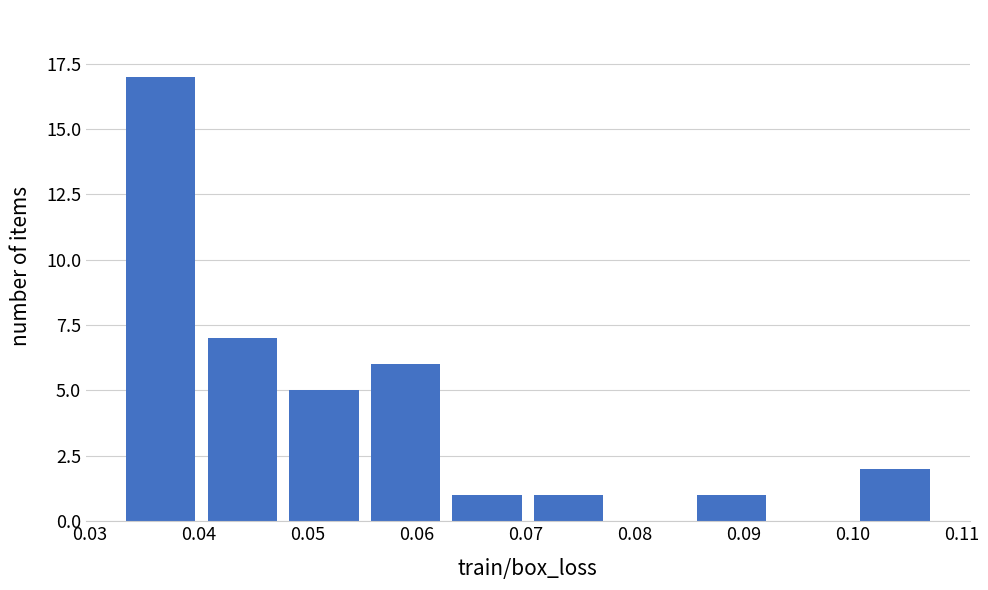

Reading left to right, transcribe this chart: for each bar, give the range it covers on the x-axis and its height. Neither the bar edges nor the heights are printed on the chart, so give them approximately, as read against the axes.

0.033 to 0.040: 17
0.040 to 0.048: 7
0.048 to 0.055: 5
0.055 to 0.063: 6
0.063 to 0.070: 1
0.070 to 0.078: 1
0.078 to 0.085: 0
0.085 to 0.093: 1
0.093 to 0.100: 0
0.100 to 0.108: 2